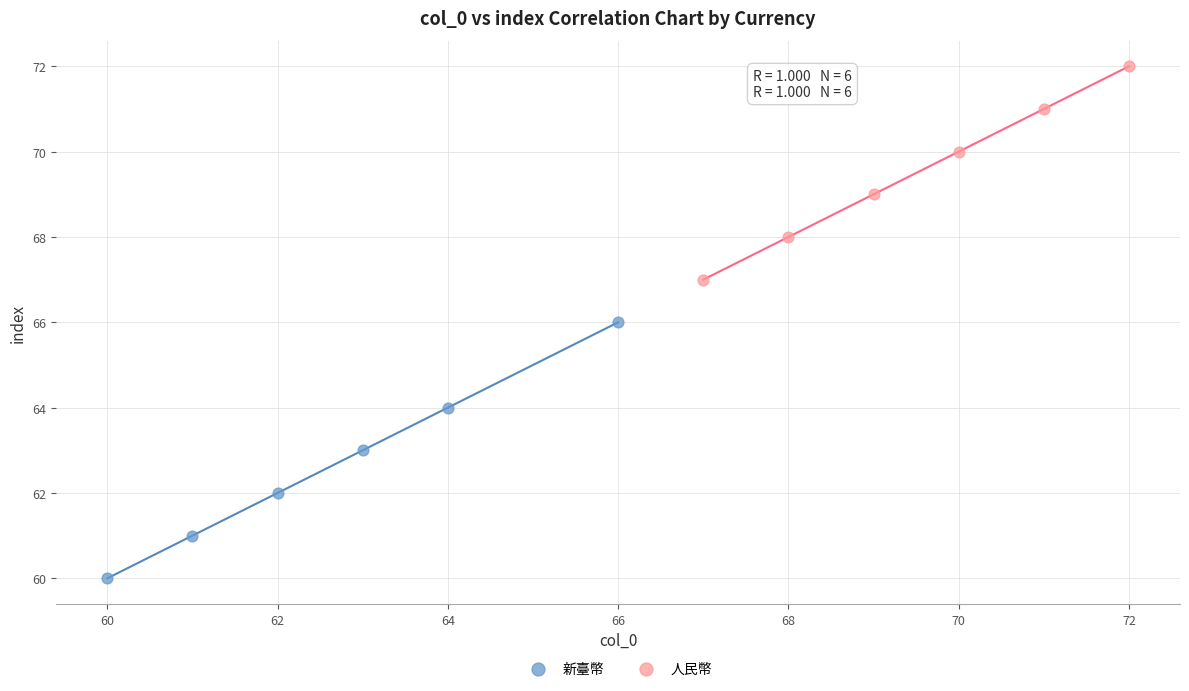

Which series reaches the minimum Y coordinate?

新臺幣